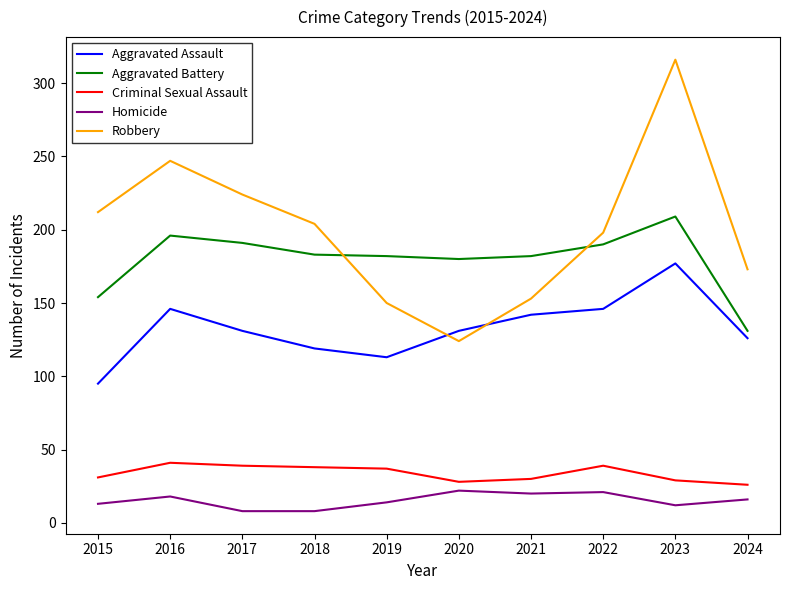

What is the difference between the Aggravated Assault values at 2021 and 2024?

16